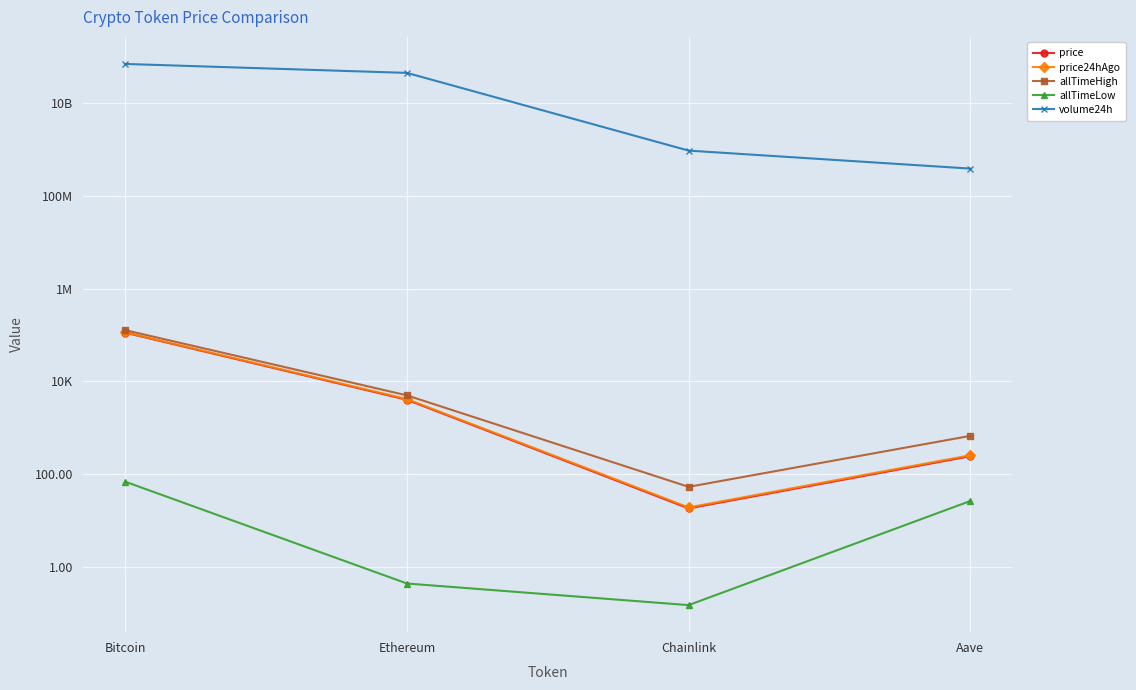

What are all the series names shown in the legend?

price, price24hAgo, allTimeHigh, allTimeLow, volume24h